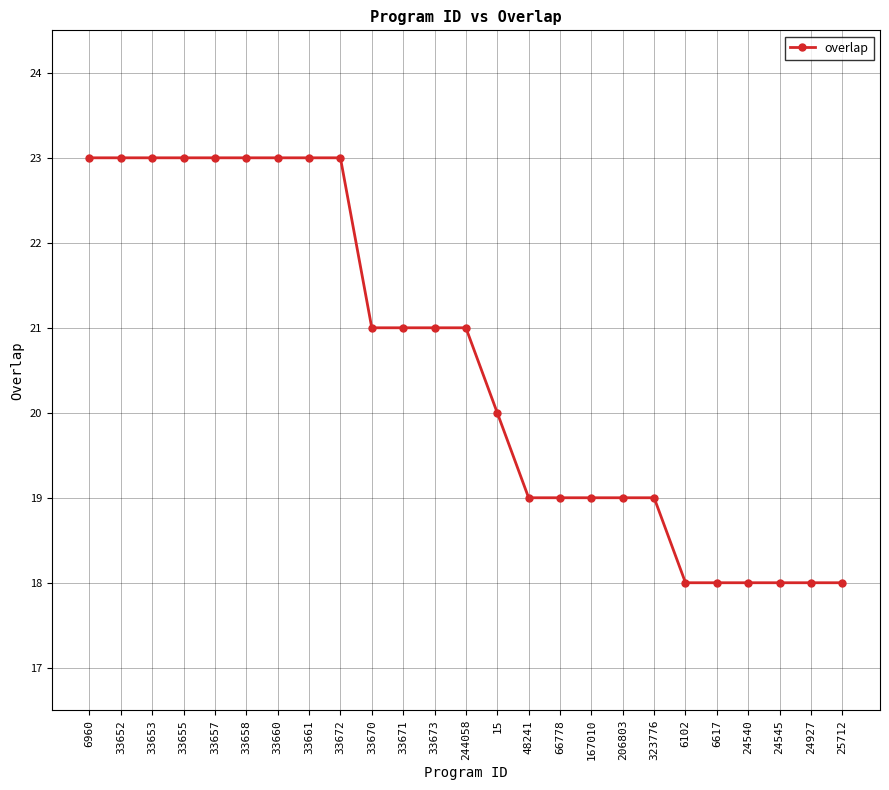

Between 6102 and 33671, which is larger?

33671